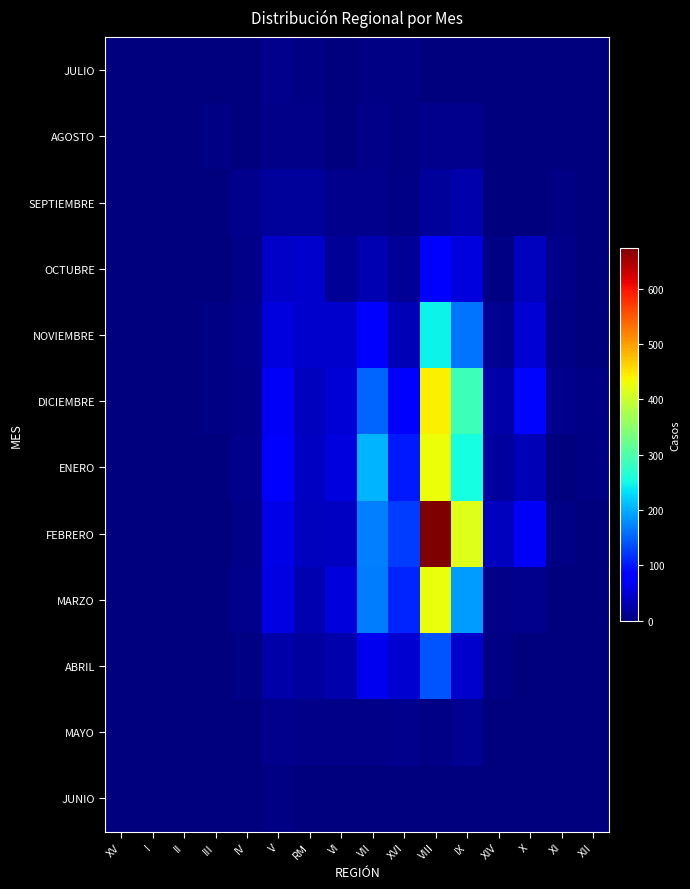

Reading left to right, extract all data points from this chart.

JULIO: XV=0	I=0	II=0	III=0	IV=0	V=8	RM=5	VI=0	VII=4	XVI=3	VIII=0	IX=2	XIV=0	X=0	XI=2	XII=0
AGOSTO: XV=1	I=0	II=0	III=4	IV=0	V=7	RM=7	VI=1	VII=7	XVI=5	VIII=9	IX=8	XIV=0	X=2	XI=0	XII=0
SEPTIEMBRE: XV=0	I=0	II=0	III=0	IV=9	V=18	RM=17	VI=9	VII=8	XVI=4	VIII=17	IX=28	XIV=1	X=1	XI=3	XII=1
OCTUBRE: XV=1	I=0	II=0	III=1	IV=7	V=44	RM=45	VI=14	VII=30	XVI=14	VIII=82	IX=57	XIV=5	X=39	XI=7	XII=2
NOVIEMBRE: XV=0	I=0	II=2	III=3	IV=8	V=56	RM=45	VI=46	VII=86	XVI=33	VIII=247	IX=161	XIV=11	X=51	XI=5	XII=2
DICIEMBRE: XV=2	I=0	II=0	III=3	IV=7	V=73	RM=39	VI=52	VII=152	XVI=75	VIII=441	IX=286	XIV=26	X=88	XI=10	XII=4
ENERO: XV=0	I=0	II=0	III=2	IV=9	V=80	RM=42	VI=56	VII=203	XVI=102	VIII=431	IX=254	XIV=21	X=32	XI=2	XII=4
FEBRERO: XV=1	I=0	II=0	III=0	IV=6	V=62	RM=37	VI=41	VII=169	XVI=125	VIII=674	IX=416	XIV=38	X=73	XI=5	XII=1
MARZO: XV=0	I=0	II=0	III=1	IV=8	V=58	RM=29	VI=54	VII=166	XVI=110	VIII=427	IX=187	XIV=6	X=8	XI=1	XII=0
ABRIL: XV=0	I=1	II=0	III=0	IV=4	V=26	RM=20	VI=27	VII=67	XVI=49	VIII=140	IX=45	XIV=3	X=1	XI=0	XII=1
MAYO: XV=0	I=1	II=1	III=0	IV=1	V=8	RM=7	VI=7	VII=6	XVI=10	VIII=4	IX=13	XIV=1	X=1	XI=0	XII=0
JUNIO: XV=1	I=1	II=0	III=0	IV=0	V=4	RM=2	VI=0	VII=0	XVI=0	VIII=0	IX=0	XIV=0	X=1	XI=0	XII=0